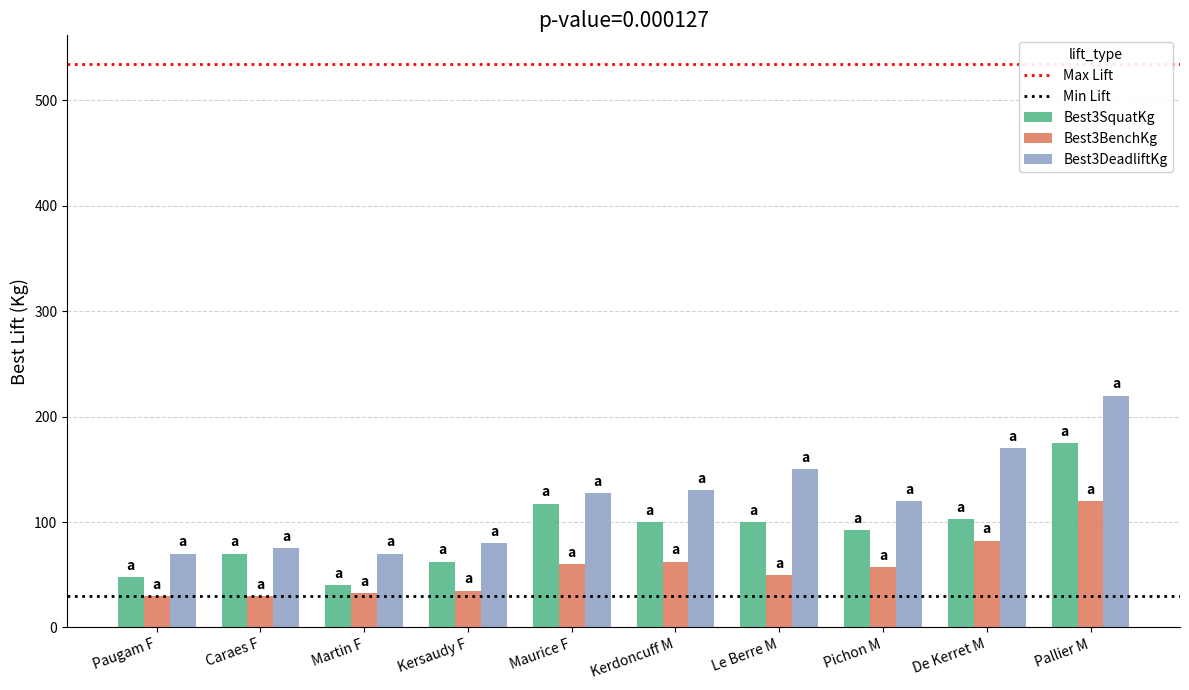

Reading left to right, extract all data points from this chart.

Best3SquatKg: 47.5	70.0	40.0	62.5	117.5	100.0	100.0	92.5	102.5	175.0
Best3BenchKg: 30.0	30.0	32.5	35.0	60.0	62.5	50.0	57.5	82.5	120.0
Best3DeadliftKg: 70.0	75.0	70.0	80.0	127.5	130.0	150.0	120.0	170.0	220.0